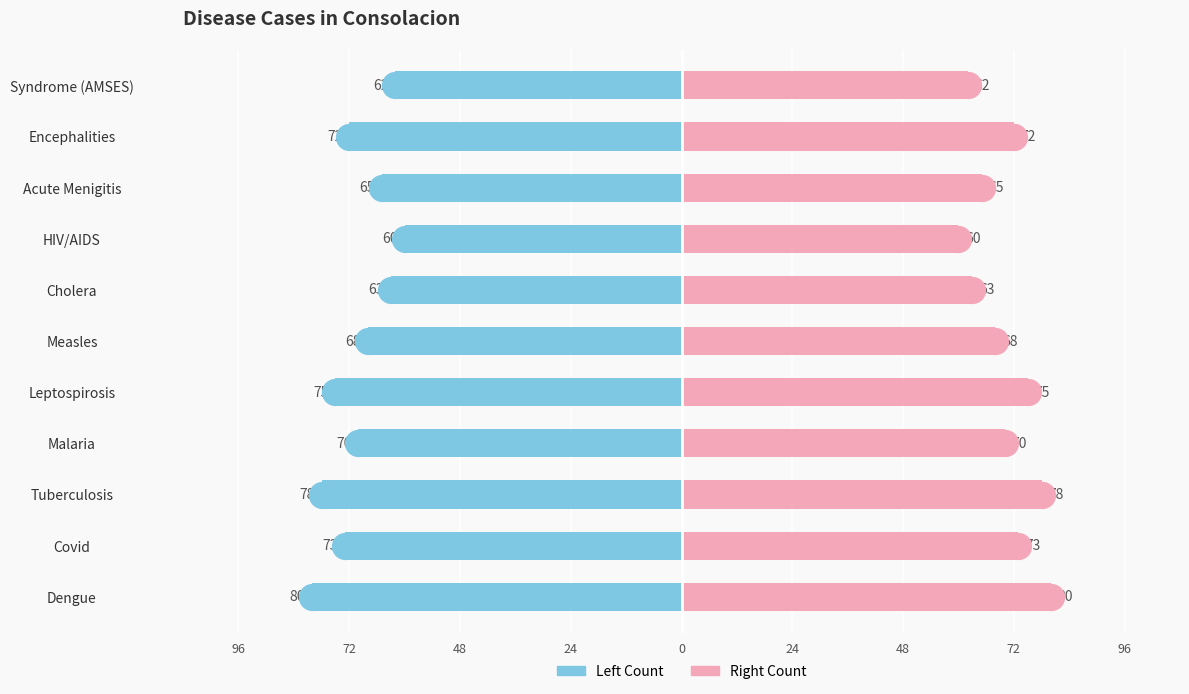

Which series has the widest spread of Y values?

CaseCount (Left)